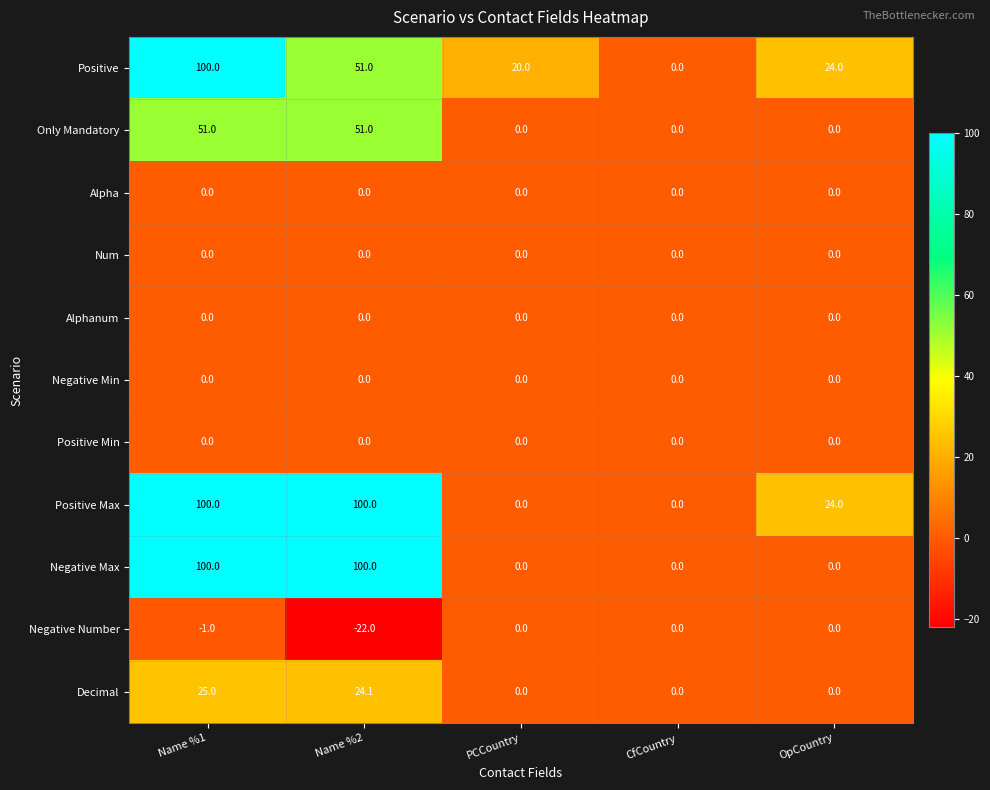

What is the greatest value displayed?

100.0